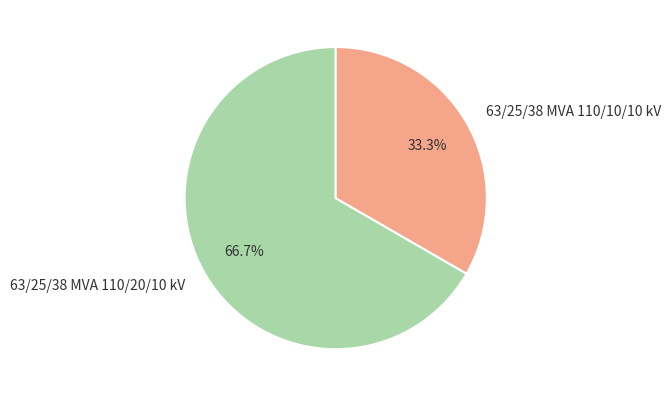

What percentage is the 63/25/38 MVA 110/20/10 kV slice, to the nearest percent?

67%